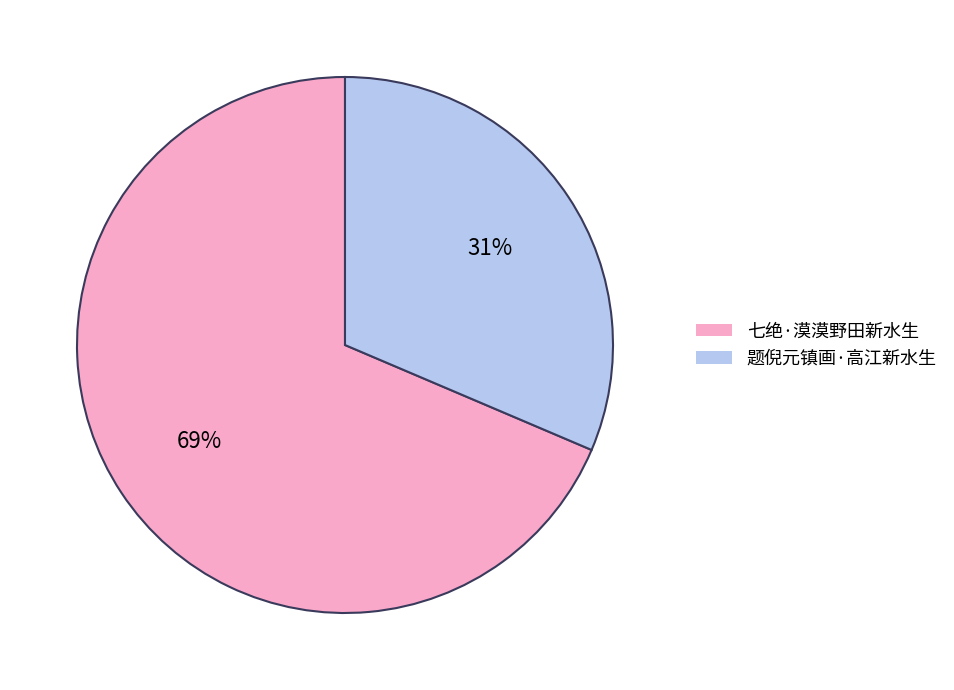

Rank the categories by value from lowest to highest.

题倪元镇画·高江新水生, 七绝·漠漠野田新水生